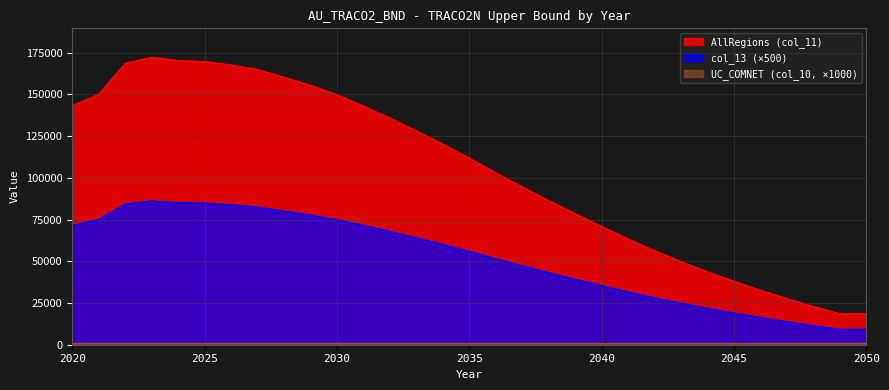

Which series has the widest spread of values?

AllRegions (col_11)